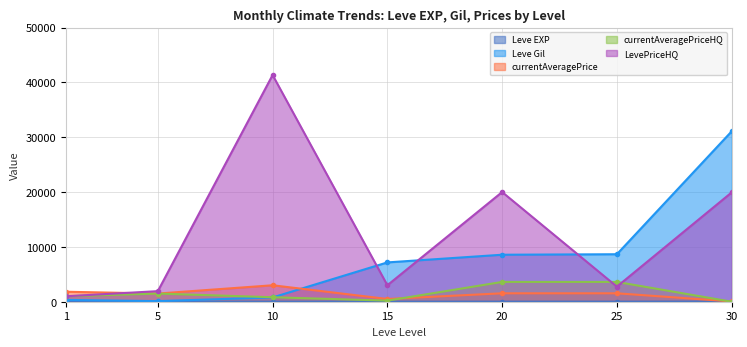

Rank the categories by currentAveragePrice value from lowest to highest.

30, 15, 5, 20, 25, 1, 10